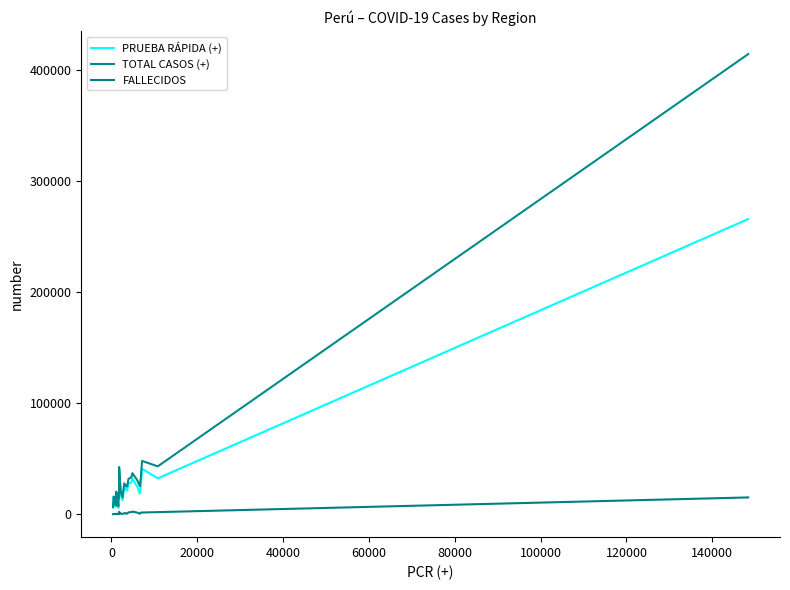

How many lines are shown in the chart?

3